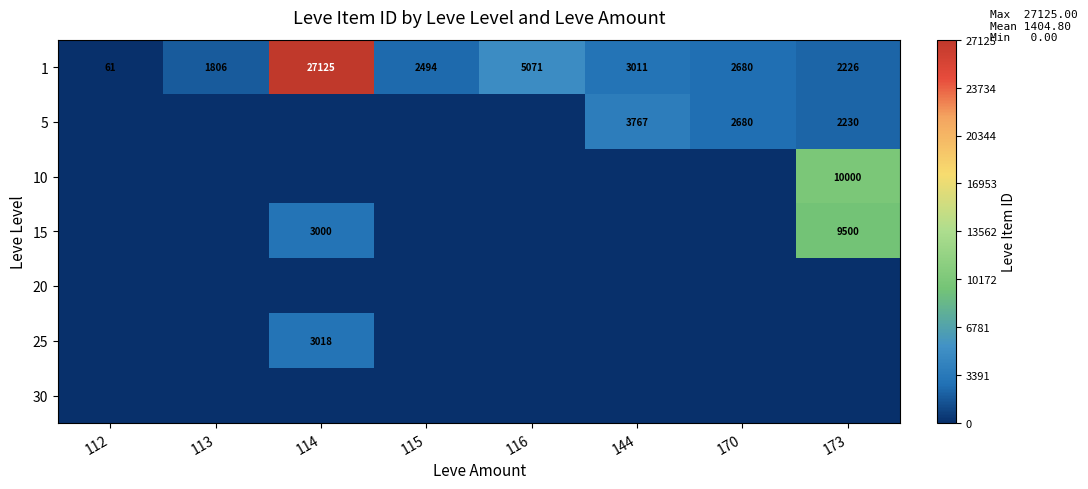

What is the total value across all series at 113?

1805.7